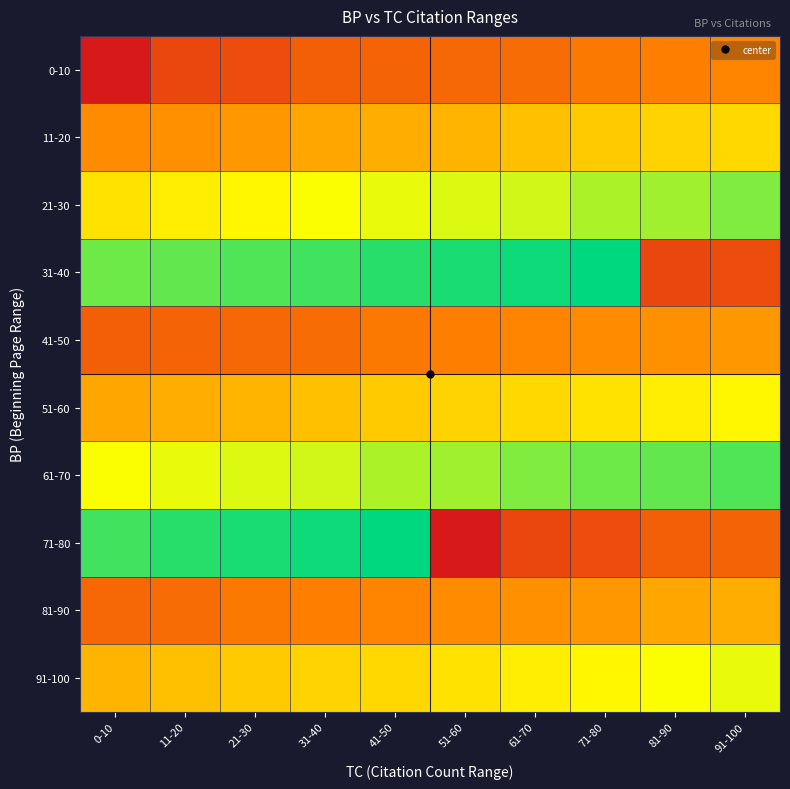

How many series are shown in this chart?

10